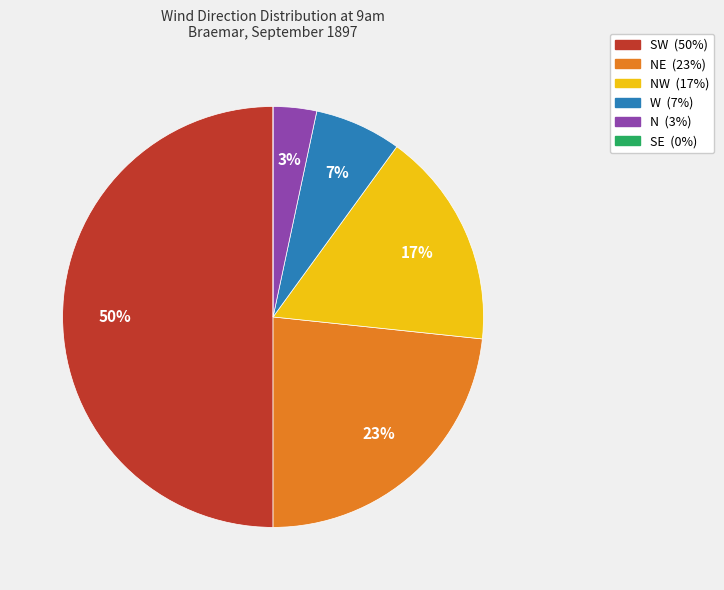

To the nearest percent, what is the difference between the largest and smallest slice percentages?

50%